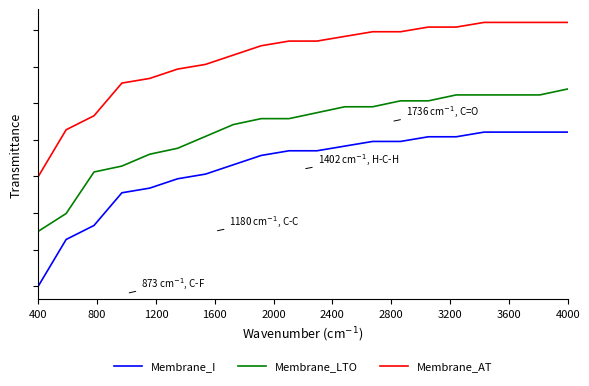

What is the difference between the maximum and minimum values in the Membrane_AT series?

42.1